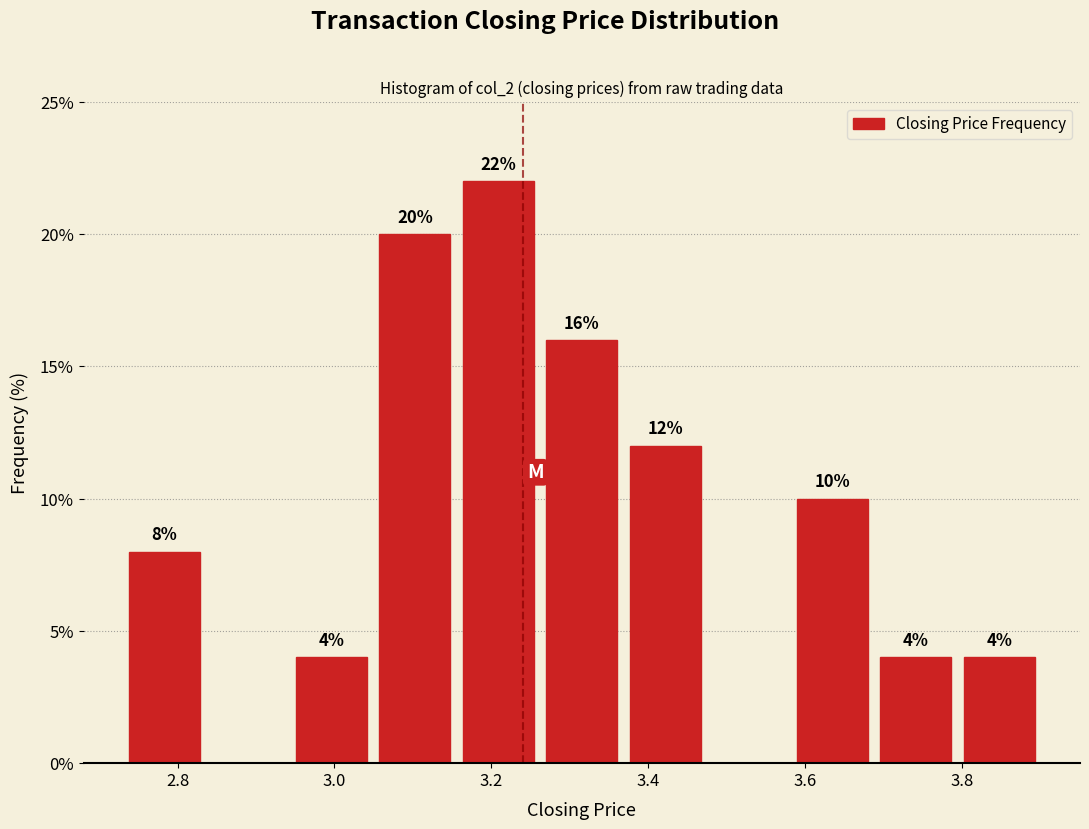

Over which range of the x-axis is the bar tallest?

3.16 to 3.26